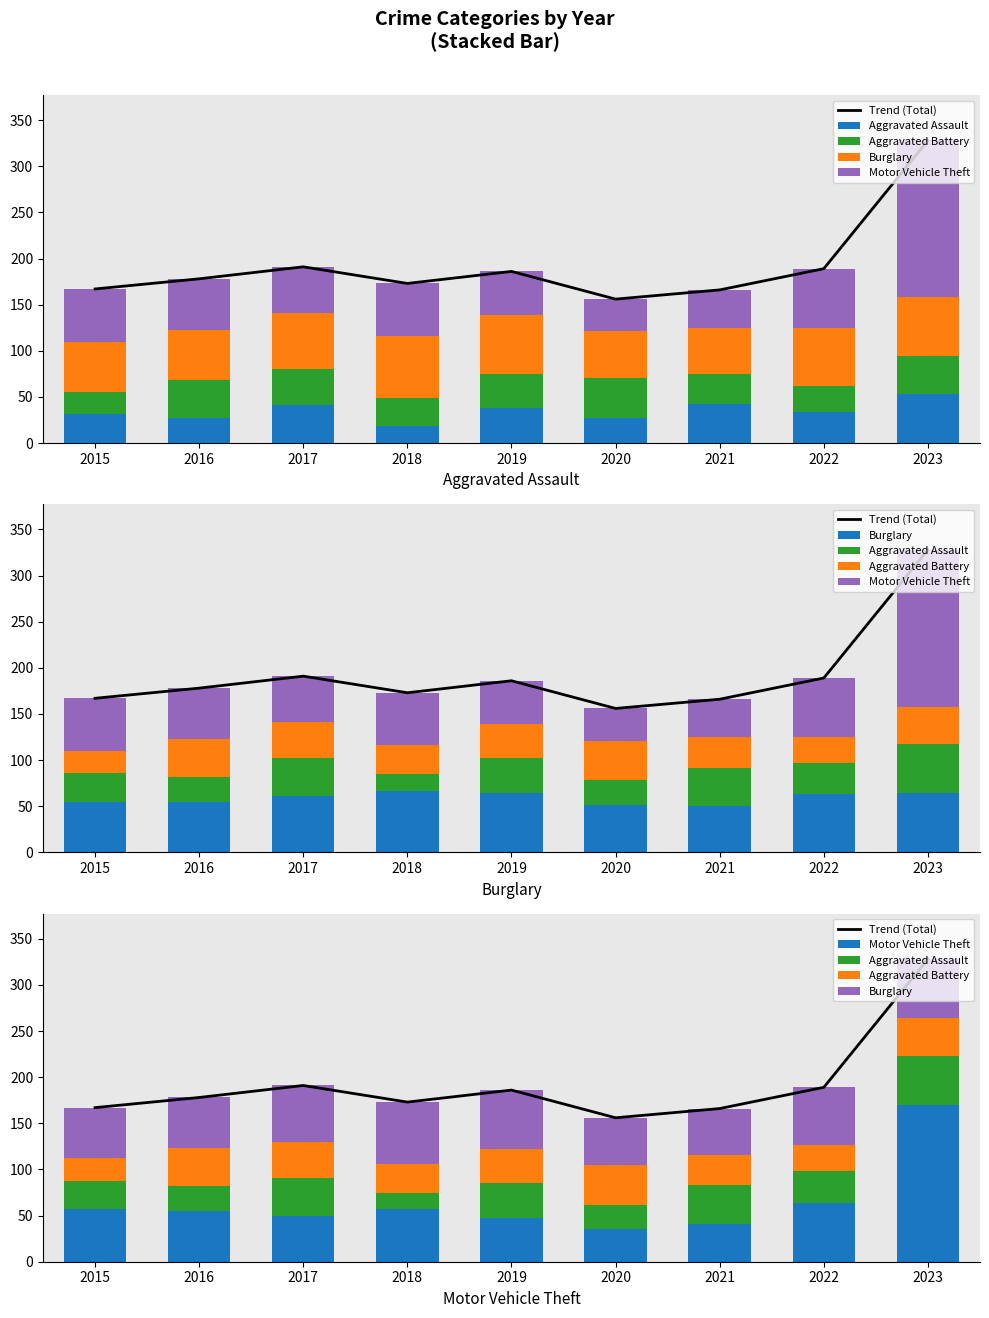

Reading left to right, extract all data points from this chart.

Trend (Total): 2015=167	2016=178	2017=191	2018=173	2019=186	2020=156	2021=166	2022=189	2023=328
Aggravated Assault: 2015=31	2016=27	2017=41	2018=18	2019=38	2020=27	2021=42	2022=34	2023=53
Aggravated Battery: 2015=24	2016=41	2017=39	2018=31	2019=37	2020=43	2021=33	2022=28	2023=41
Burglary: 2015=55	2016=55	2017=61	2018=67	2019=64	2020=51	2021=50	2022=63	2023=64
Motor Vehicle Theft: 2015=57	2016=55	2017=50	2018=57	2019=47	2020=35	2021=41	2022=64	2023=170